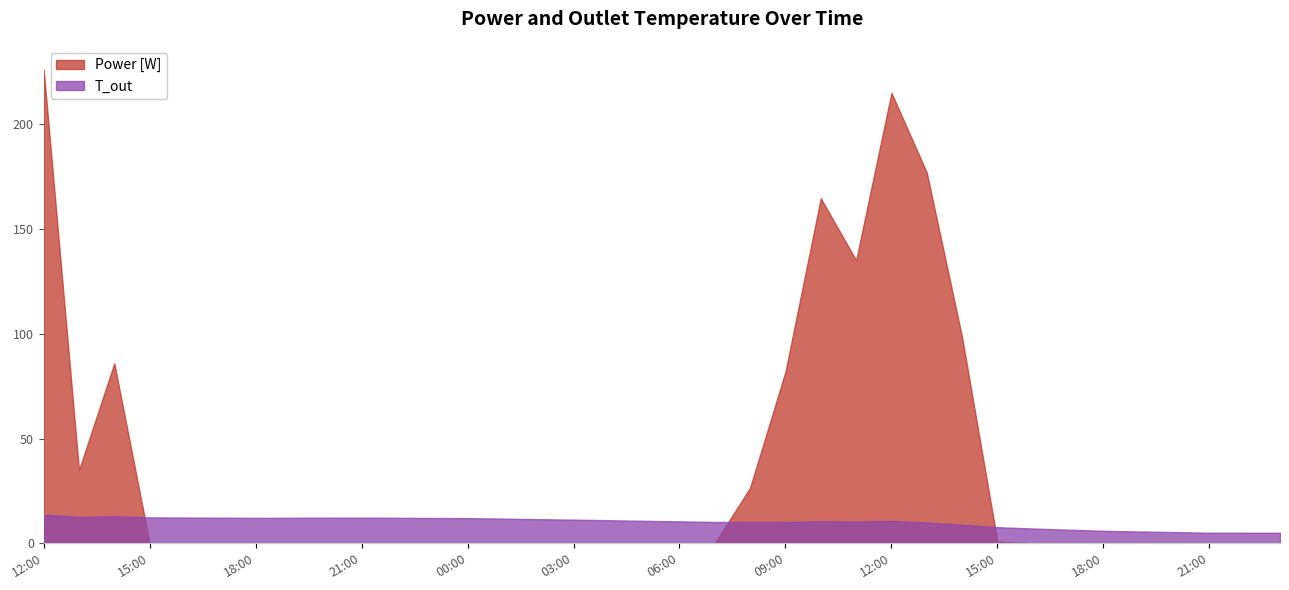

What is the difference between the highest and lowest values at 18:00?

12.2